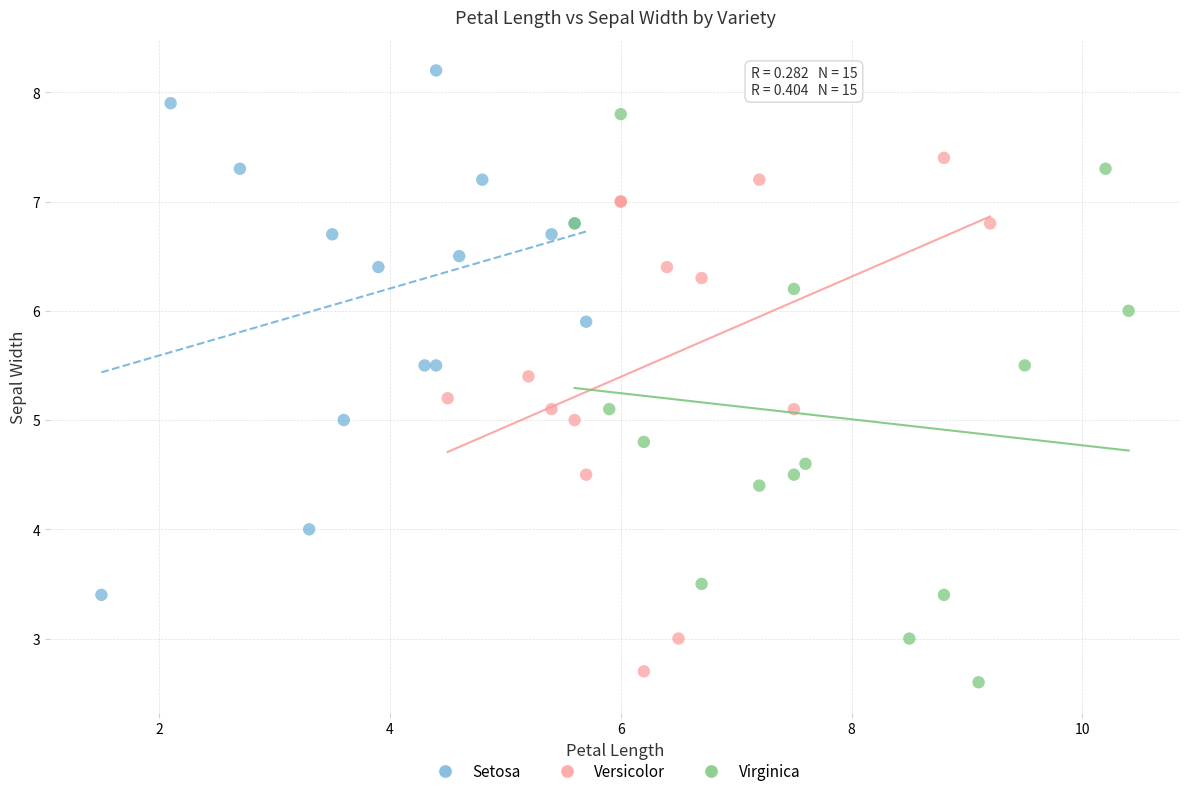

Which series has the largest Y range (max minus min)?

Virginica